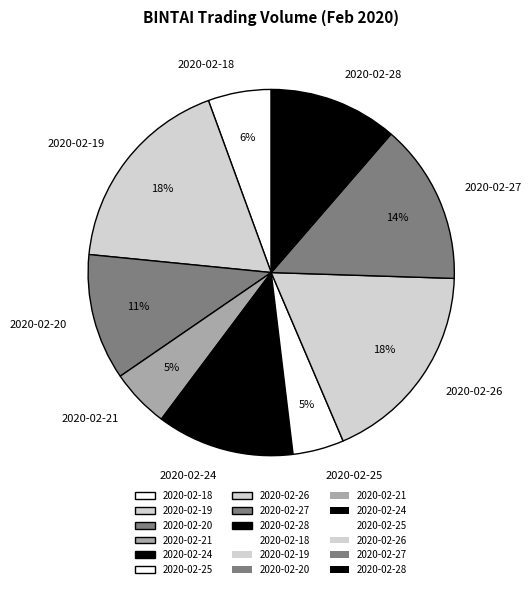

Is there a majority slice in this chart?

No